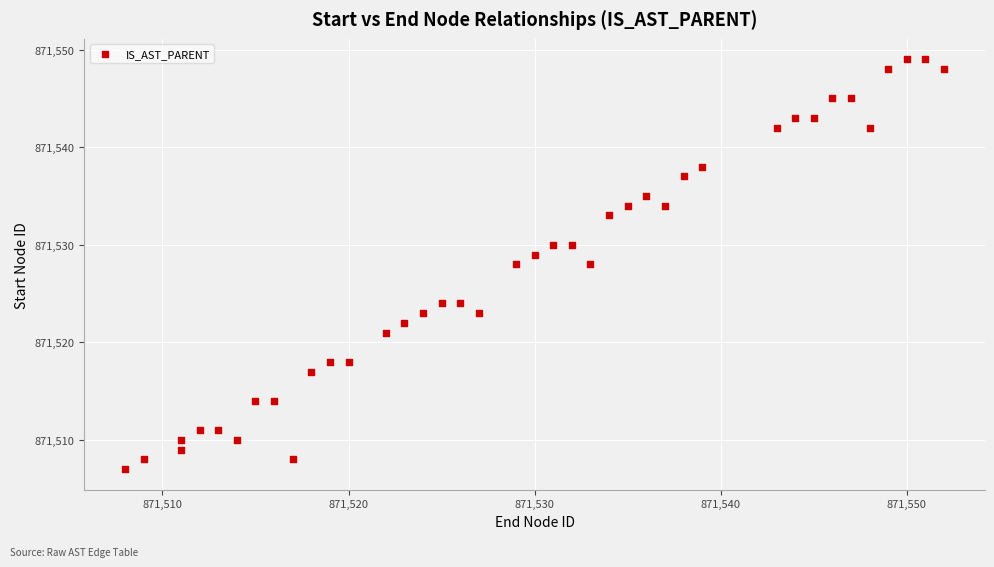

What is the range of X values (max minus min)?

44